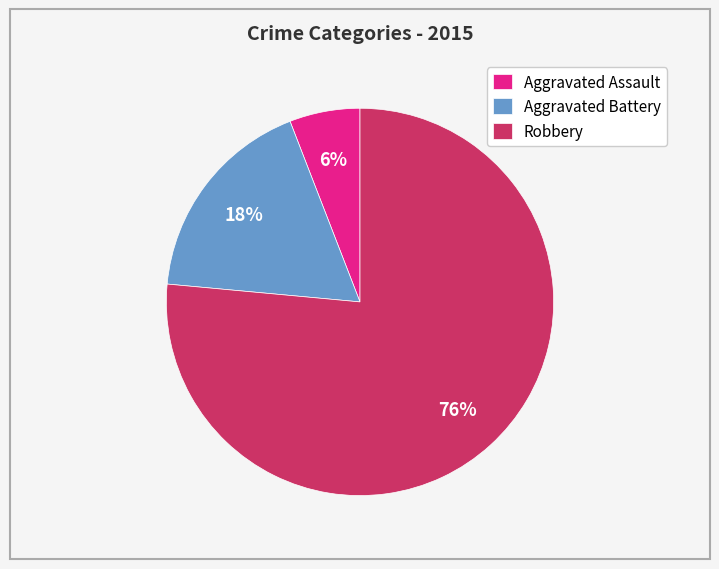

To the nearest percent, what is the combined percentage of Robbery and Aggravated Assault?

82%